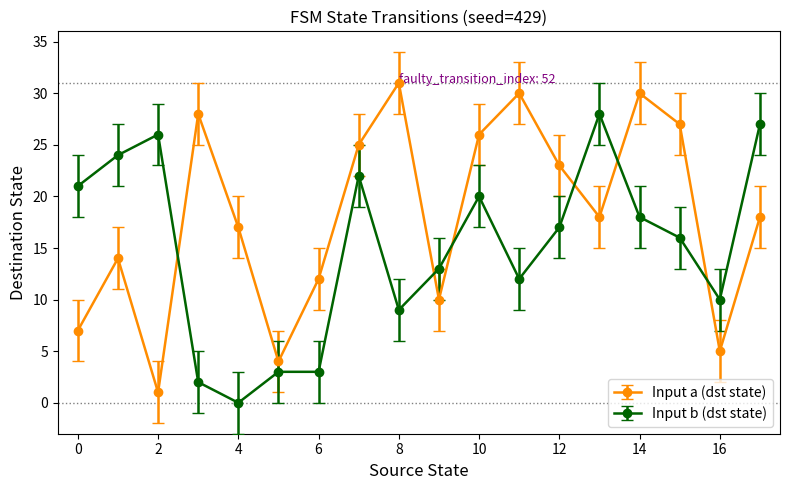

How many lines are shown in the chart?

2